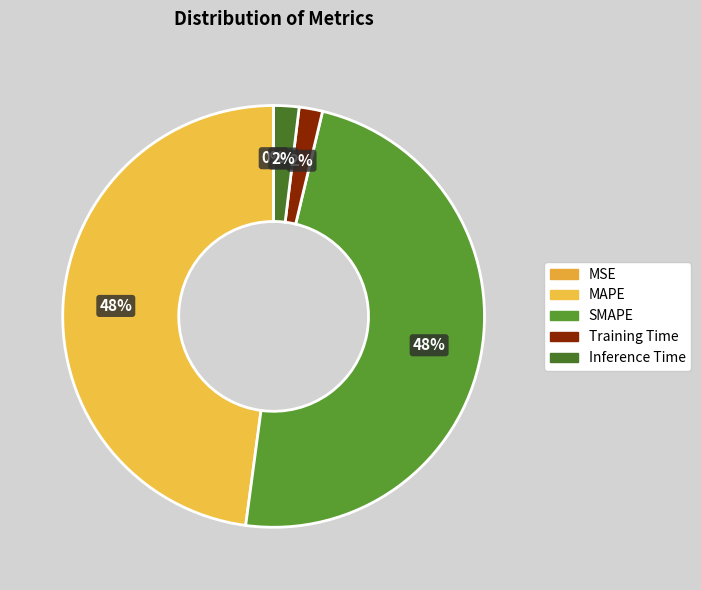

What percentage is NOT represented by MAPE?

52.1%